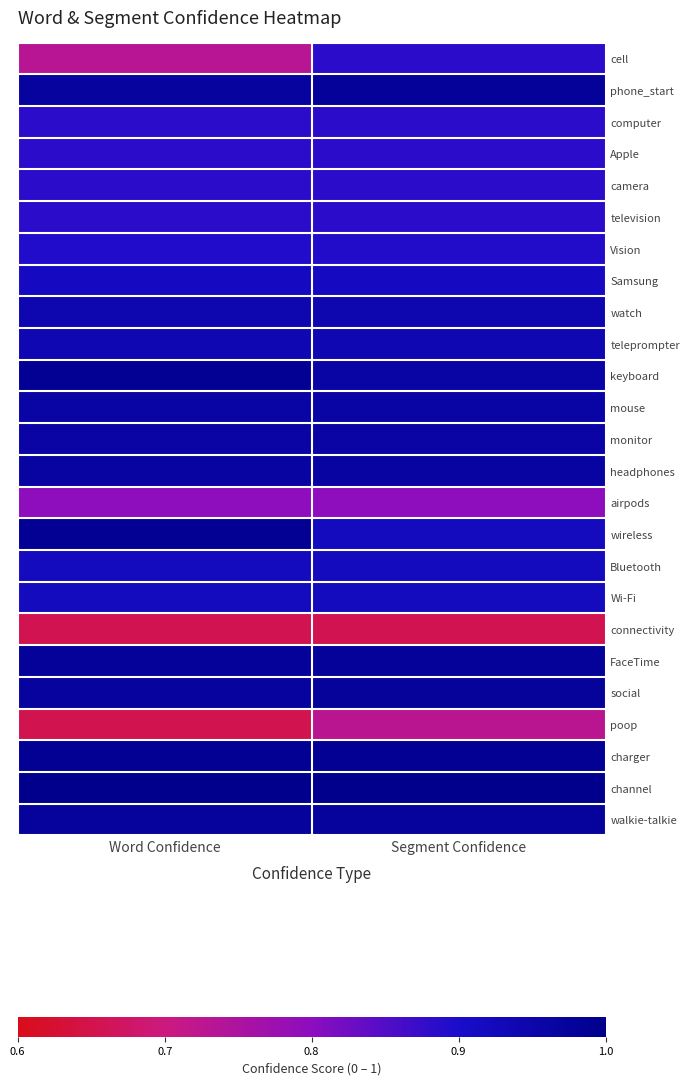

At which category is the sum across all series the highest?

Segment Confidence